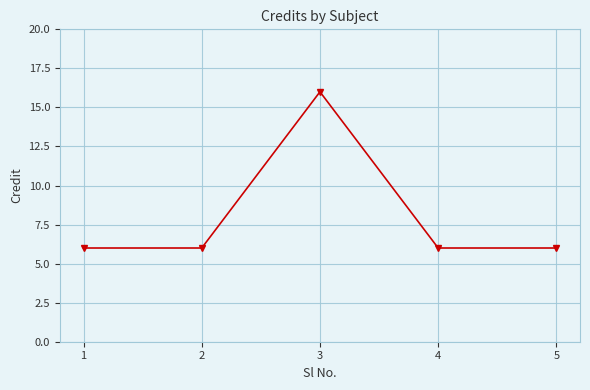

Which category has the highest value across all series?

3